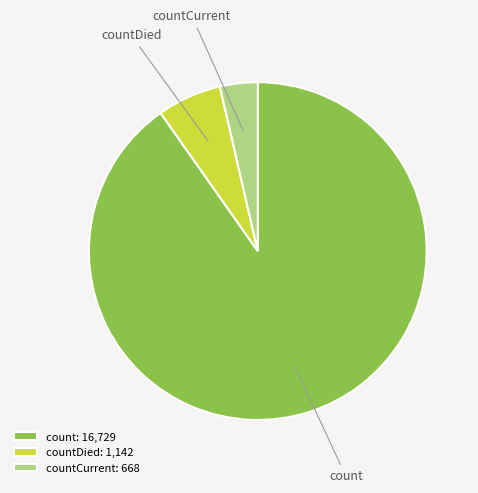

Between count and countDied, which is larger?

count